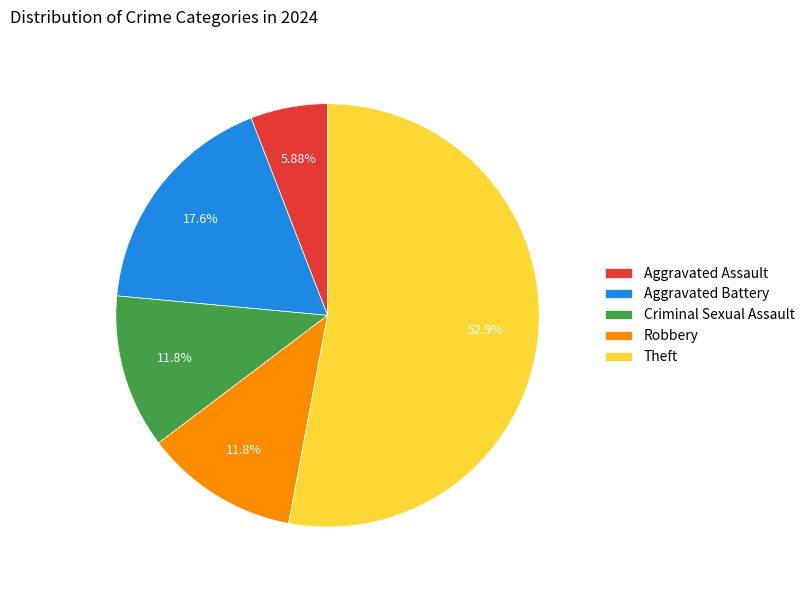

How many slices are in this pie chart?

5